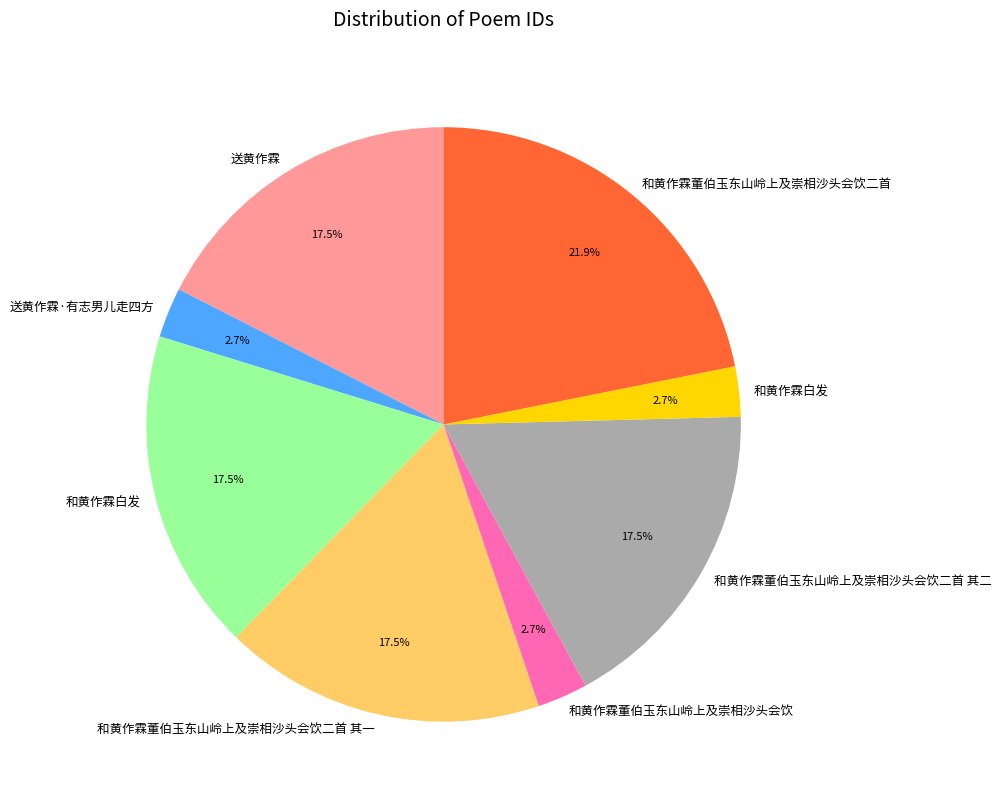

Does any single category account for the majority?

No